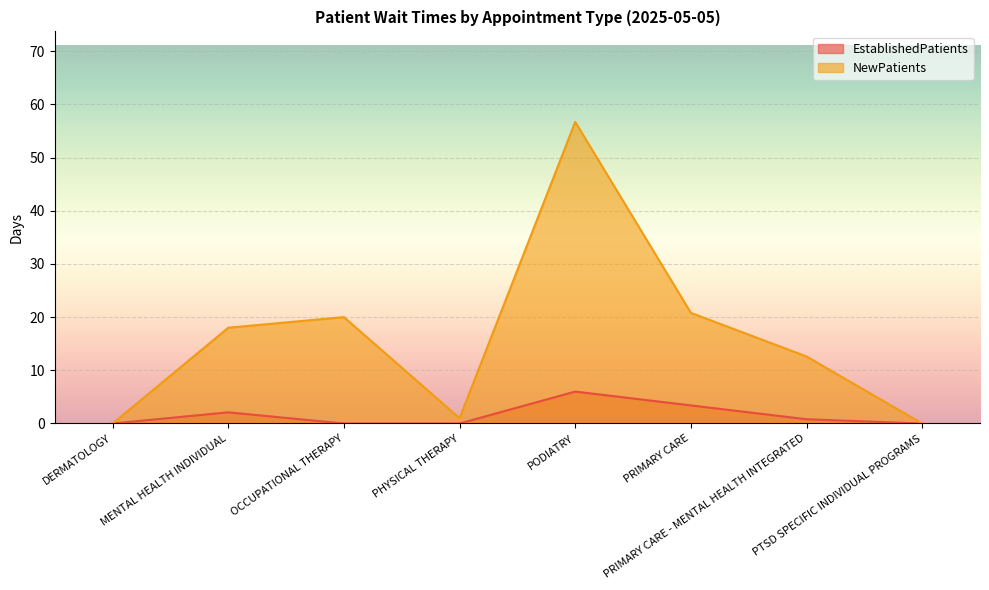

Is the value of NewPatients at PRIMARY CARE greater than the value of EstablishedPatients at OCCUPATIONAL THERAPY?

Yes